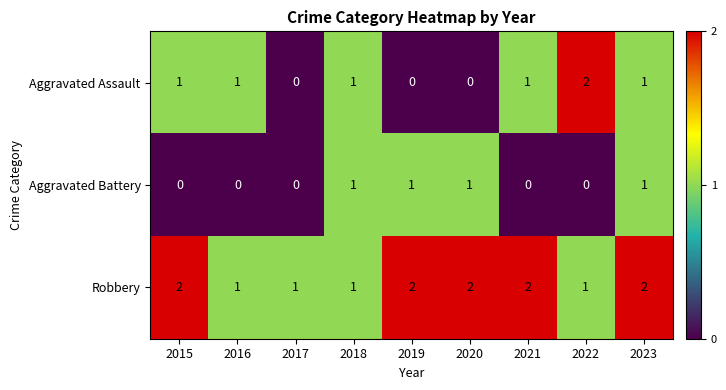

Reading right to left, extract all data points from this chart.

Aggravated Assault: 2023=1	2022=2	2021=1	2020=0	2019=0	2018=1	2017=0	2016=1	2015=1
Aggravated Battery: 2023=1	2022=0	2021=0	2020=1	2019=1	2018=1	2017=0	2016=0	2015=0
Robbery: 2023=2	2022=1	2021=2	2020=2	2019=2	2018=1	2017=1	2016=1	2015=2